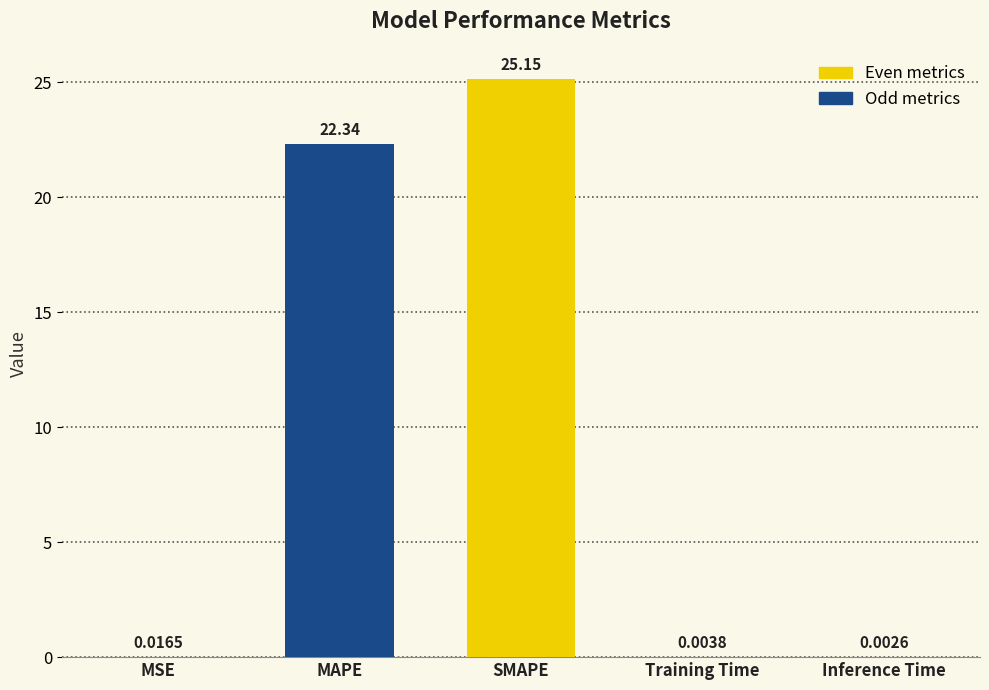

Between Inference Time and MAPE, which is larger?

MAPE